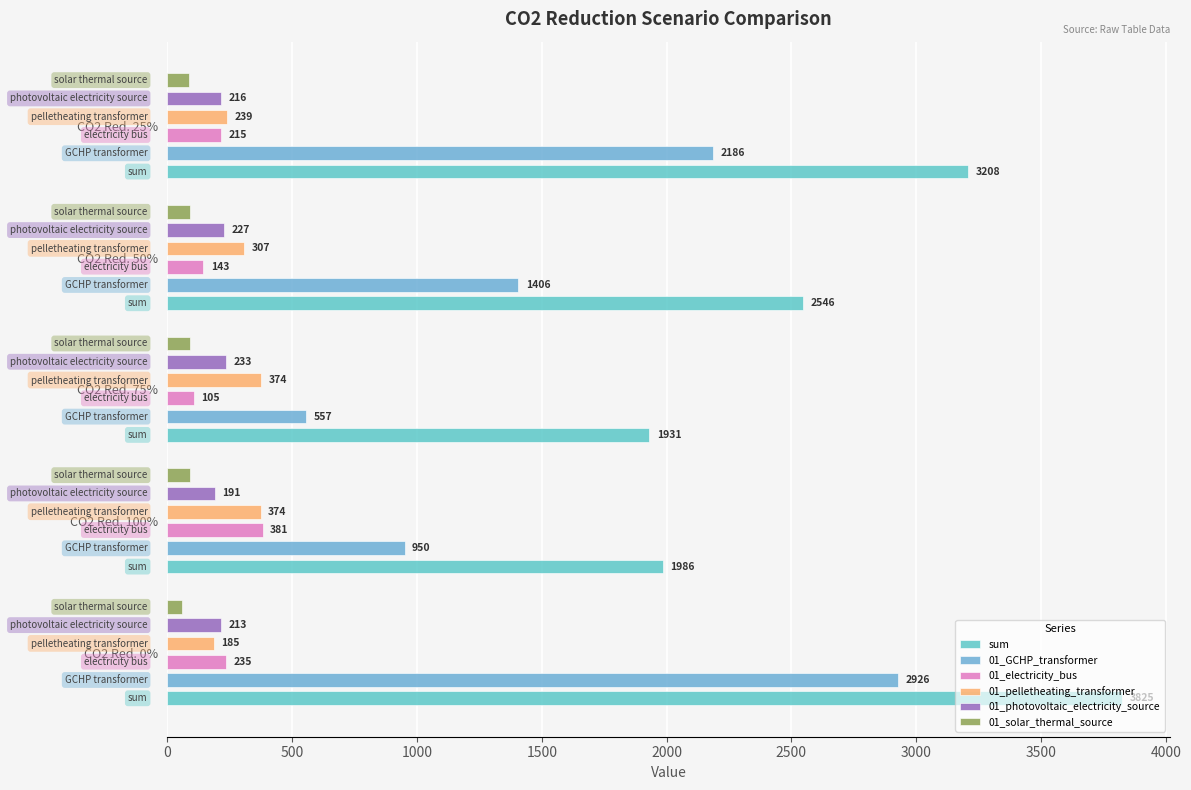

What is the difference between the maximum and minimum values in the 01_pelletheating_transformer series?

189.3